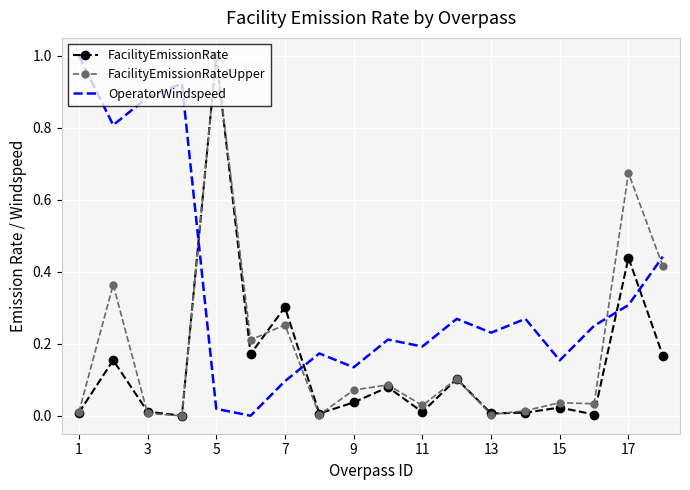

After their last crossing, which series has the higher values: OperatorWindspeed or FacilityEmissionRateUpper?

OperatorWindspeed